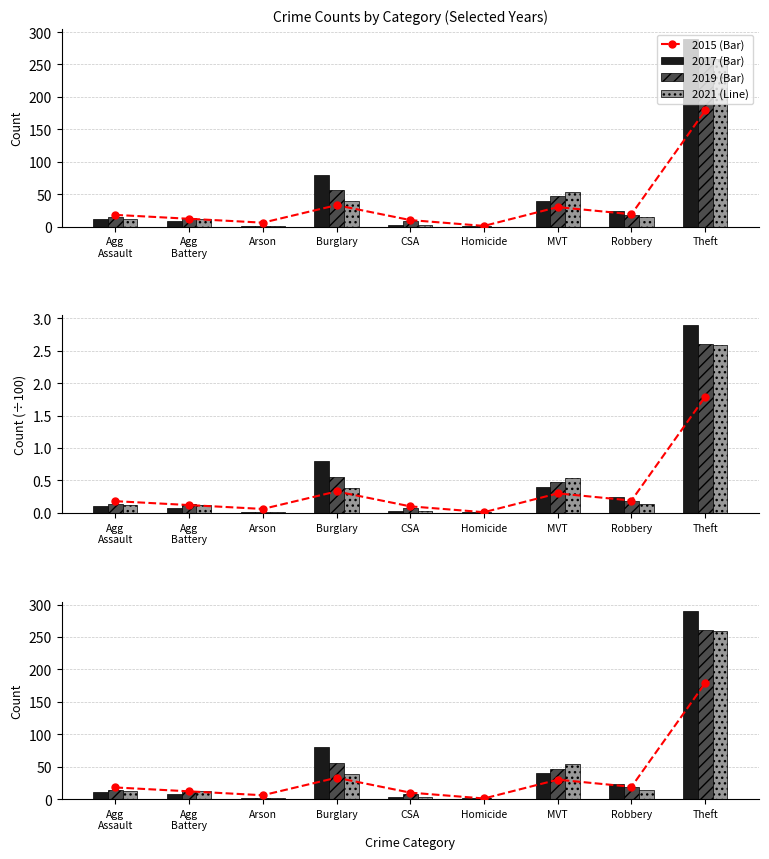

How many groups of bars are there?

9